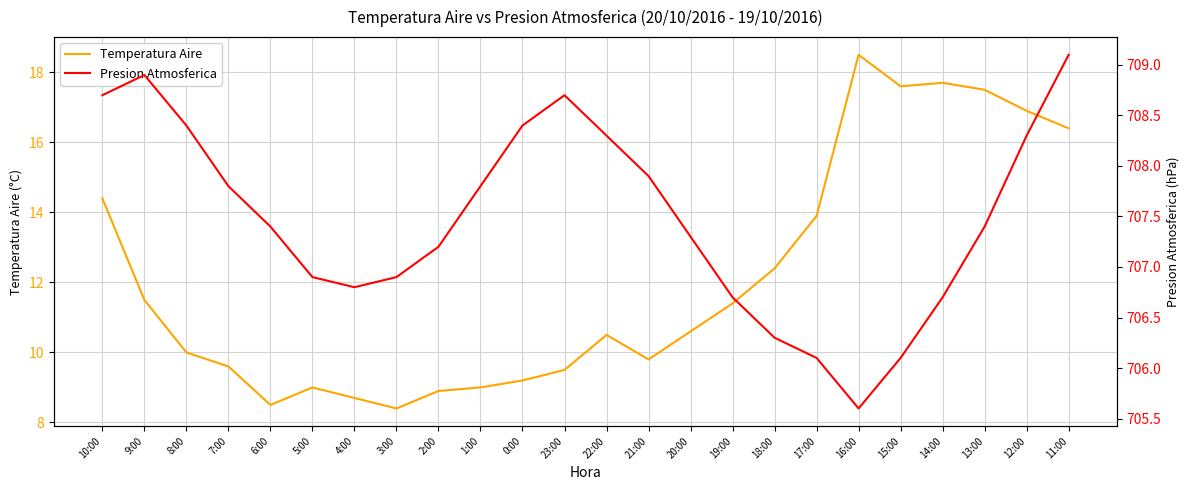

True or false: Temperatura Aire has a value of 20.1 at 18:00.

False